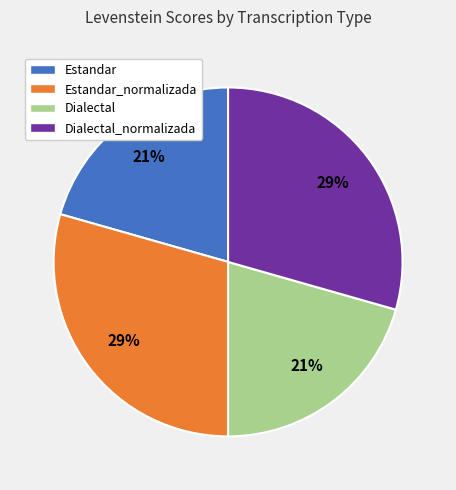

True or false: Dialectal accounts for 13% of the total.

False